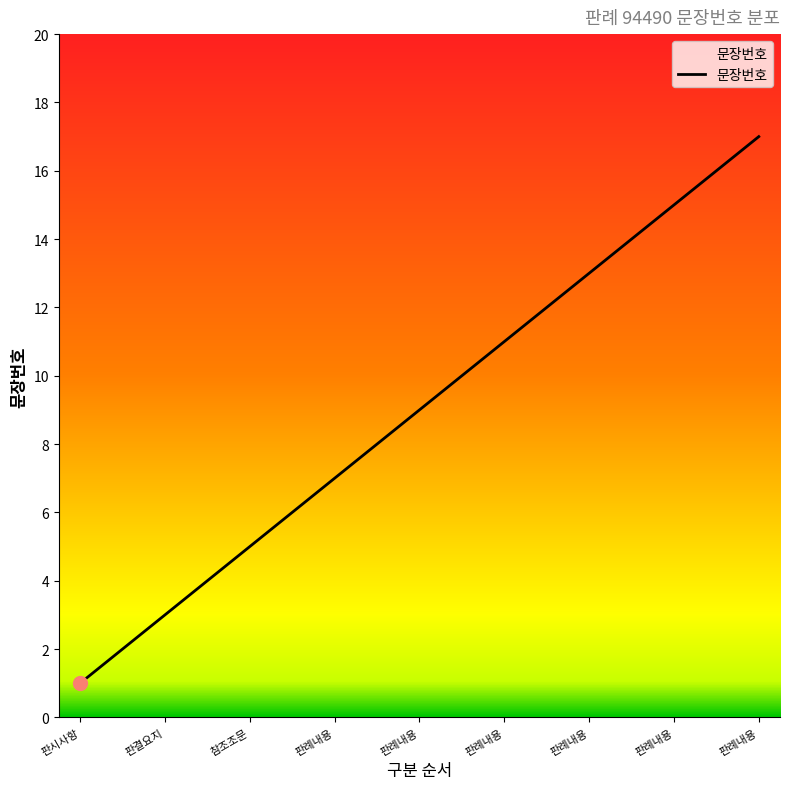

What is the maximum value shown in the chart?

17